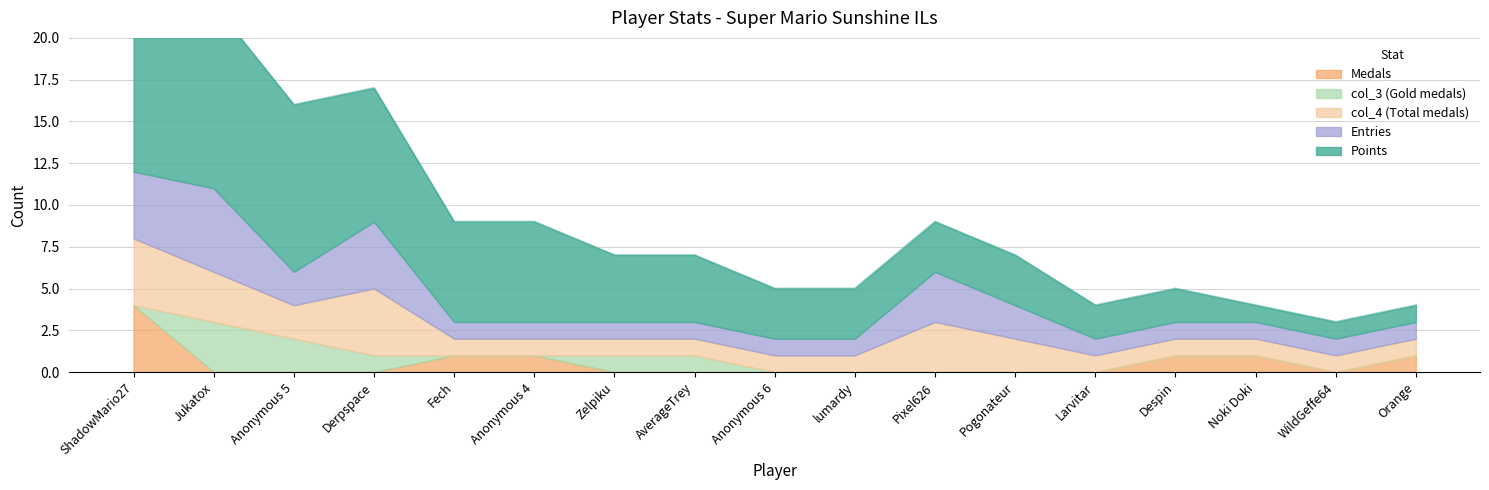

What is the difference between the maximum and minimum values in the Medals series?

4